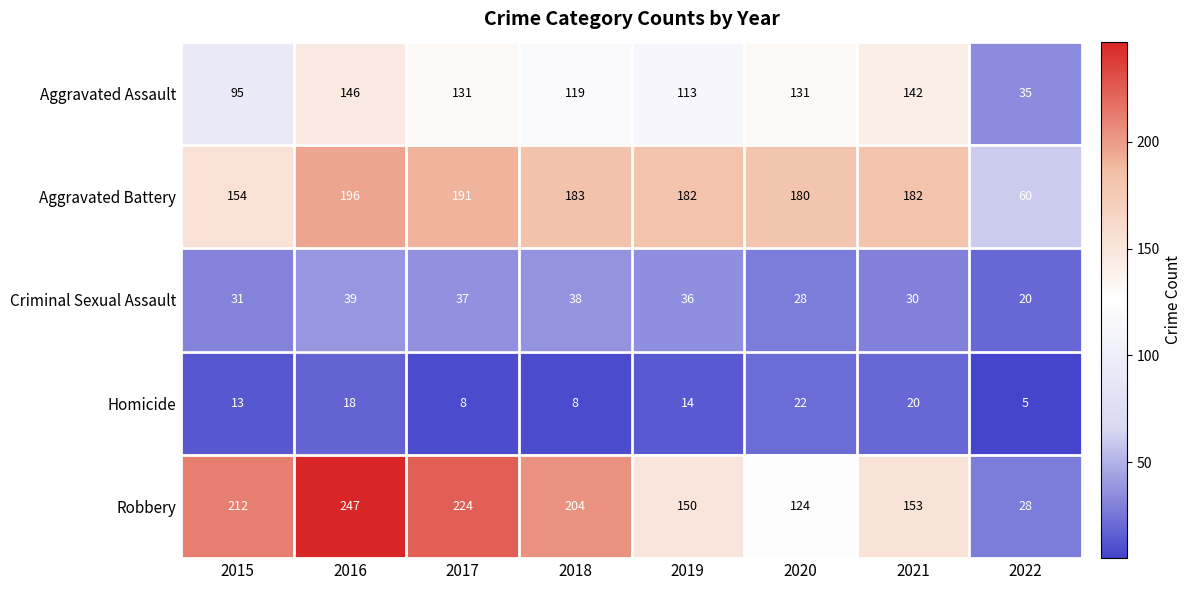

How many categories are shown in the chart?

8